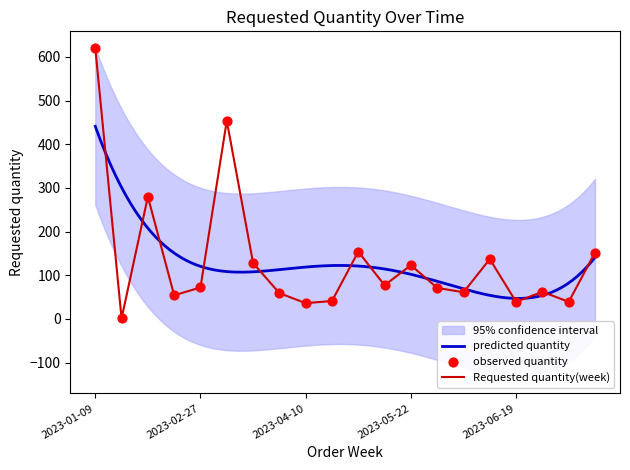

What is the ratio of the value at 2023-06-12 to the value at 2023-03-27?

1.1